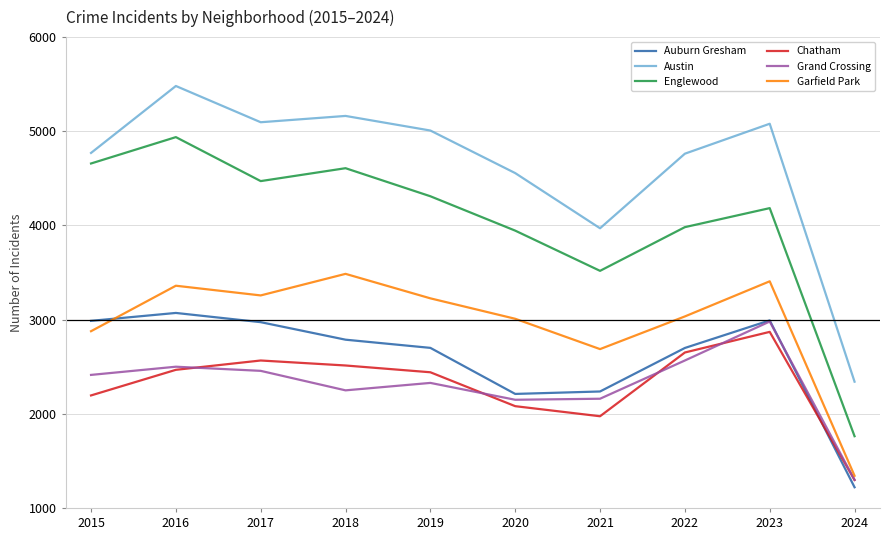

The Chatham series shows 1285 at 2015. True or false?

False